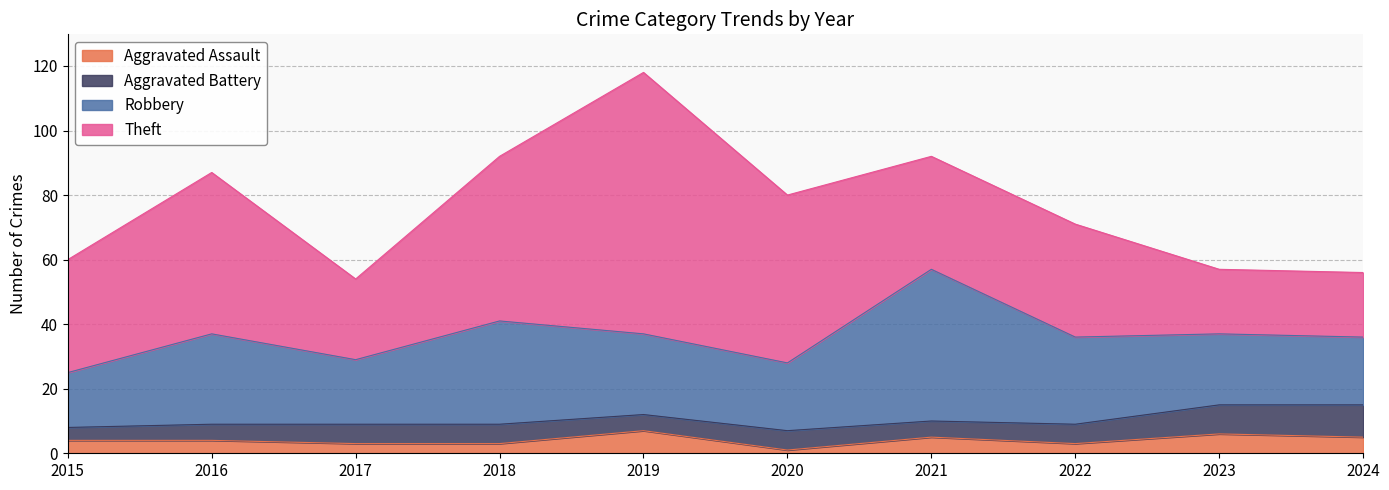

What is the difference between the highest and lowest values at 2017?

22